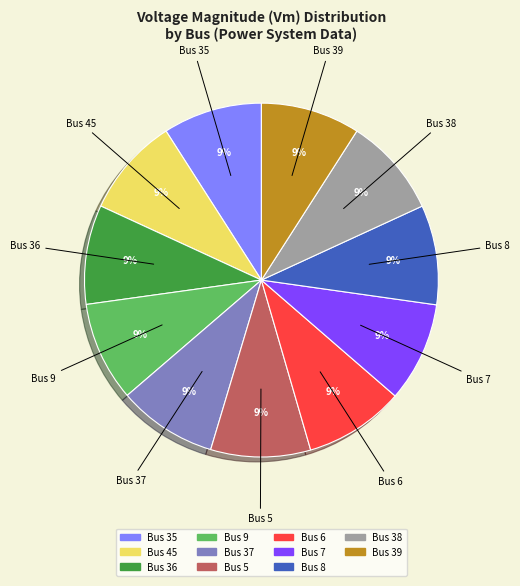

How many slices are in this pie chart?

11